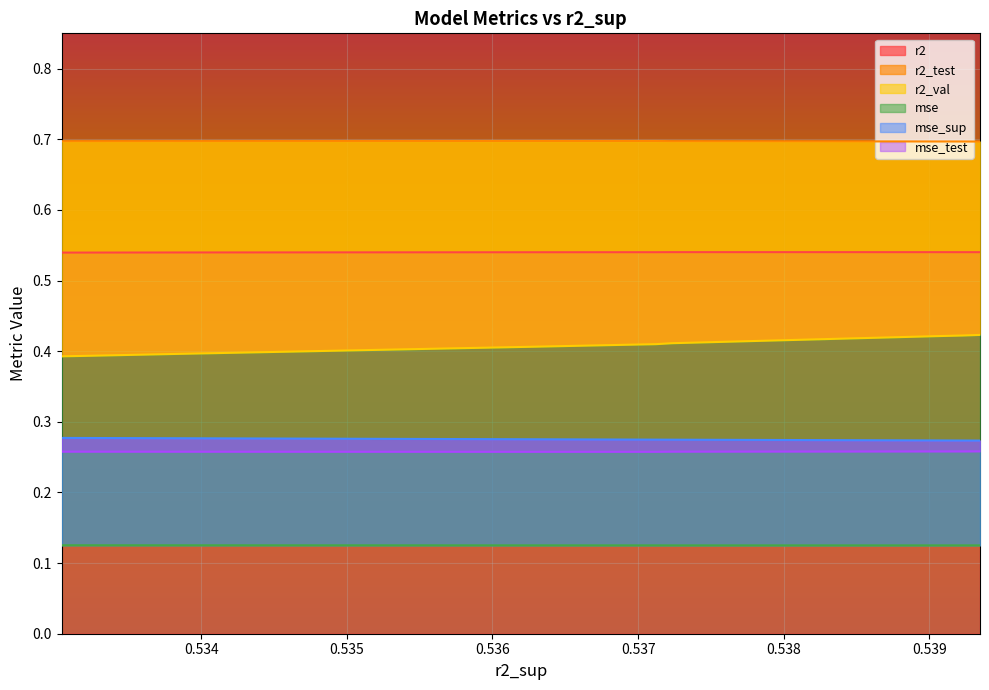

Which series has the largest range (max minus min)?

r2_val